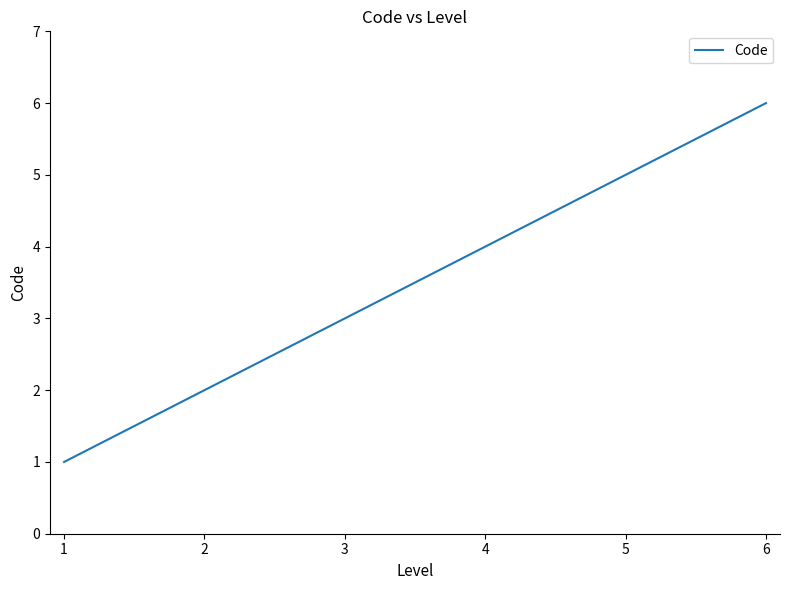

What is the ratio of the value at 6 to the value at 1?

6.0